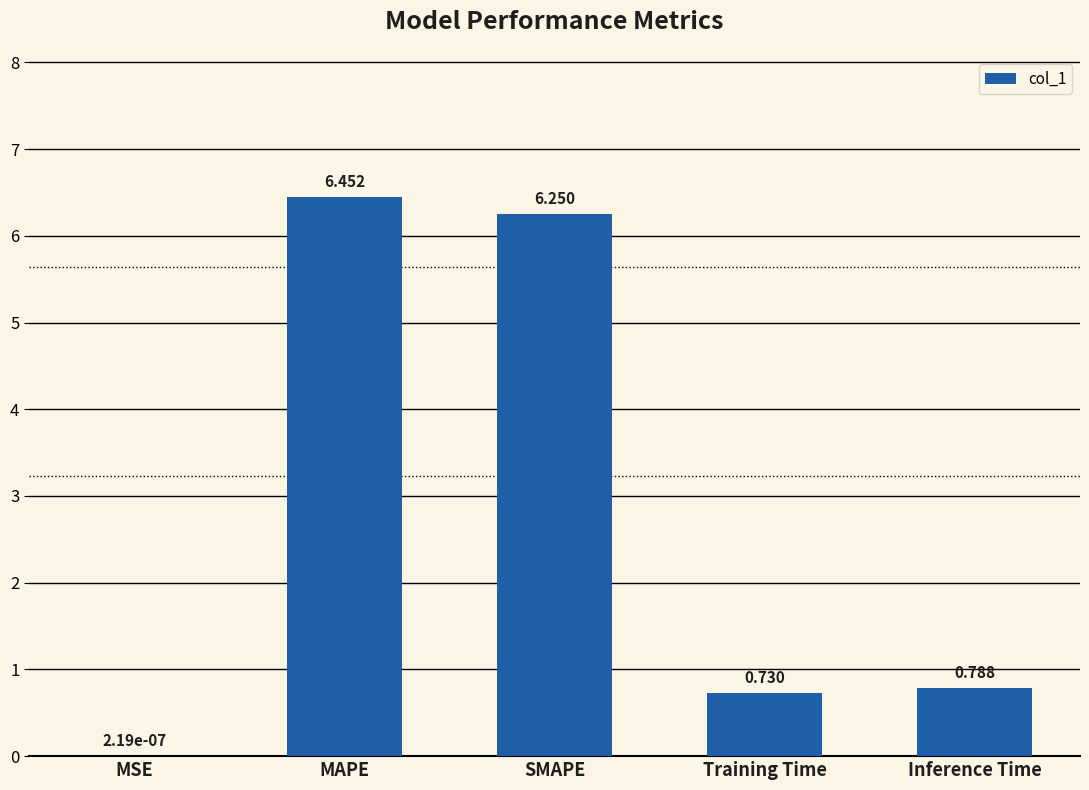

The value at Inference Time is 0.4. True or false?

False